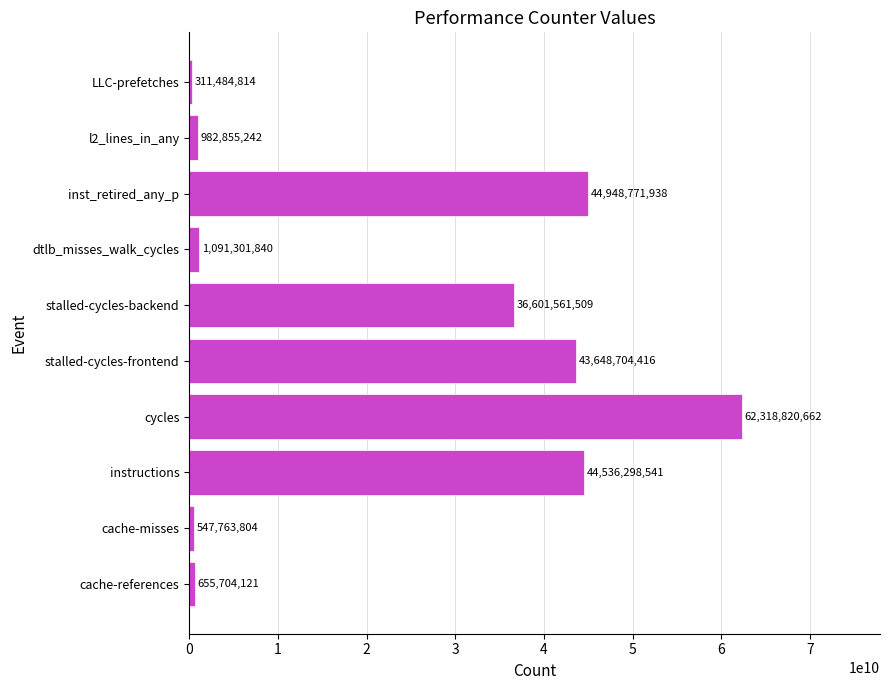

Rank the categories by value from highest to lowest.

cycles, inst_retired_any_p, instructions, stalled-cycles-frontend, stalled-cycles-backend, dtlb_misses_walk_cycles, l2_lines_in_any, cache-references, cache-misses, LLC-prefetches